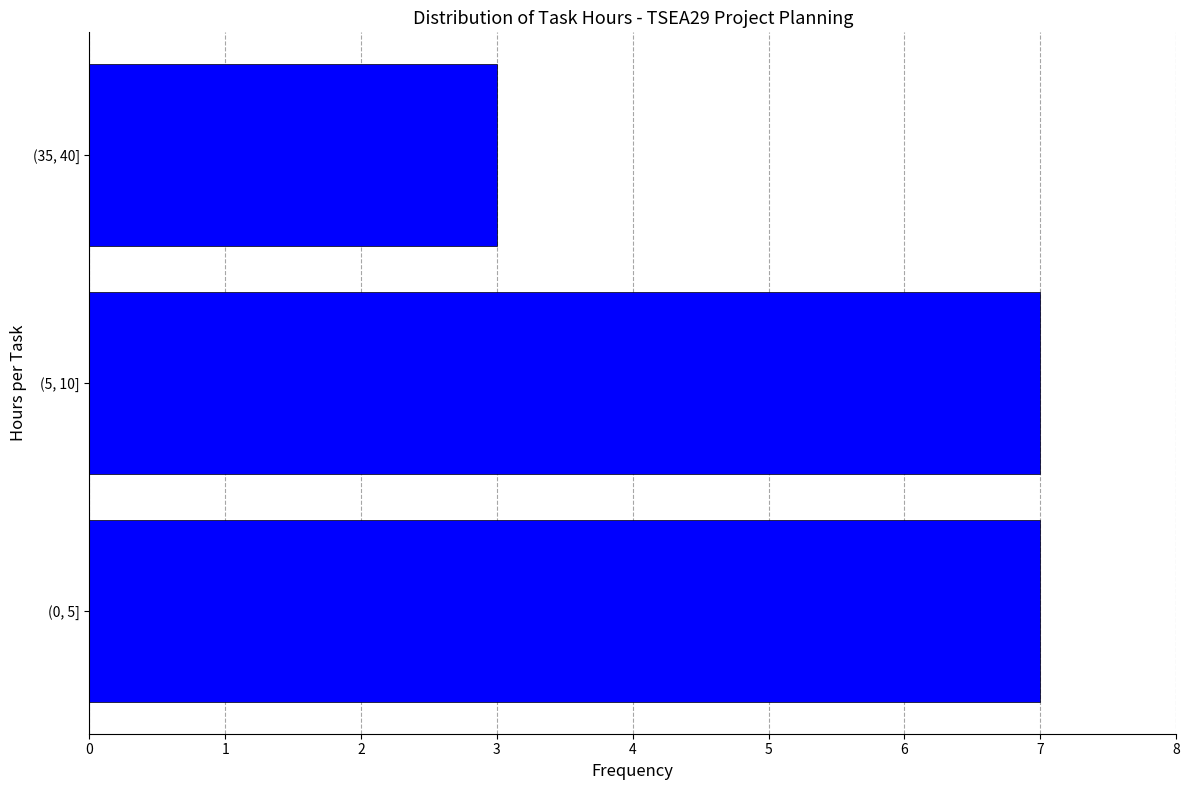

Reading top to bottom, transcribe all the data shown in this chart.

(35, 40]=3	(5, 10]=7	(0, 5]=7